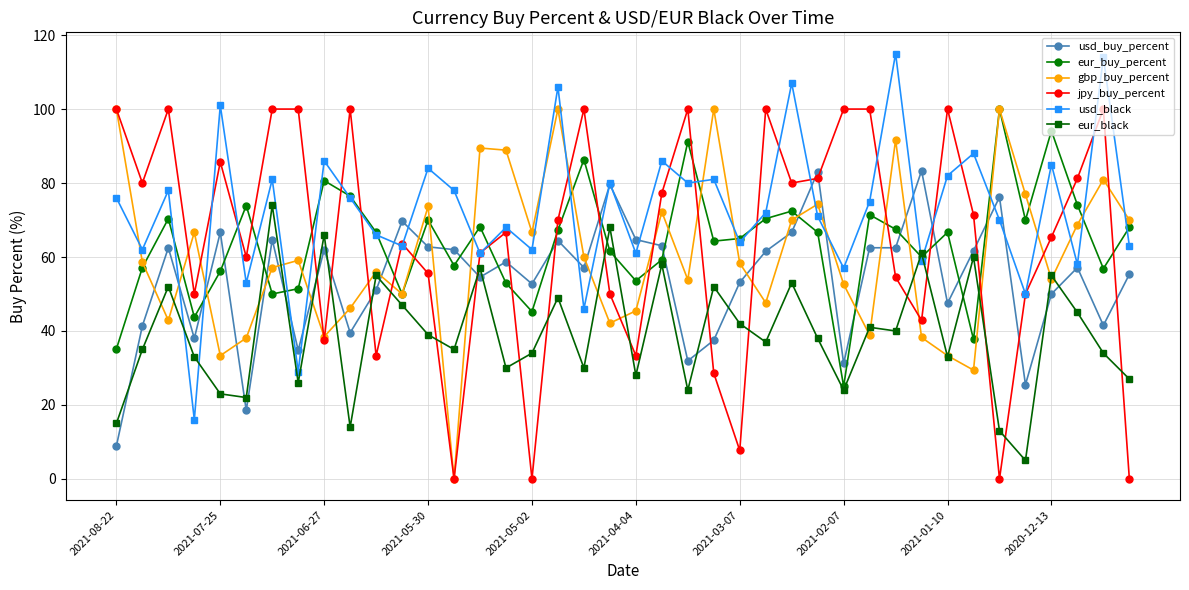

After their last crossing, which series has the higher values: jpy_buy_percent or usd_black?

usd_black